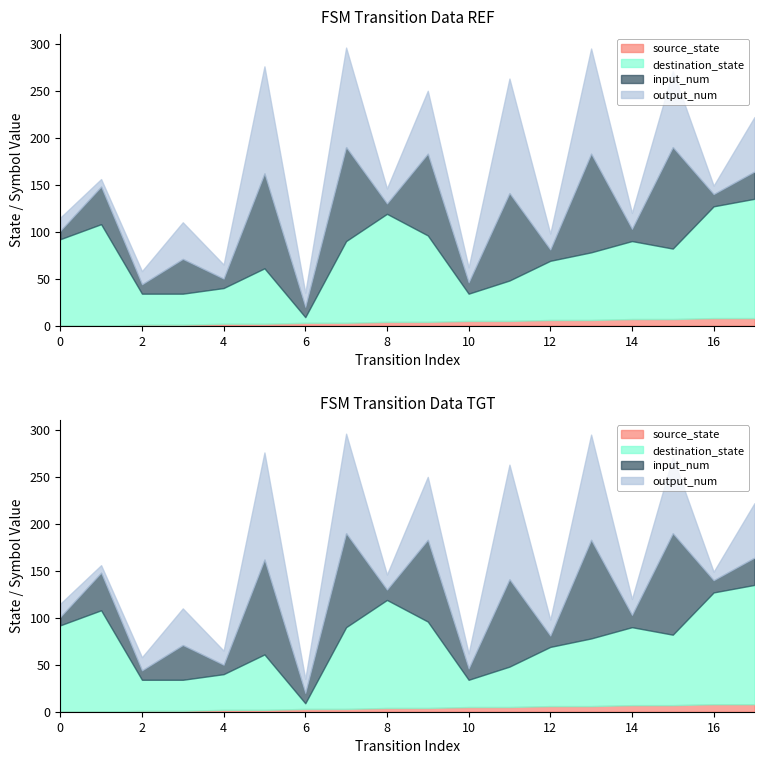

Where does the input_num series first go above 29?

1